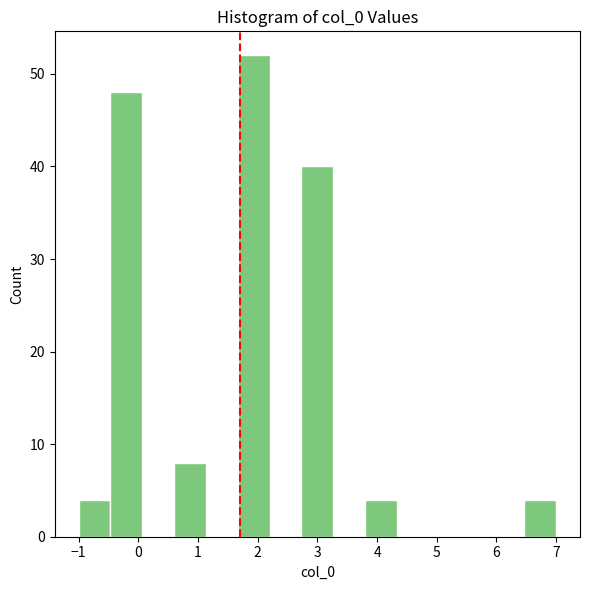

What is the height of the bar covering 6.5 to 7.0 on the x-axis? Neither the bar edges nor the heights are printed on the chart, so give them approximately, as read against the axes.

4